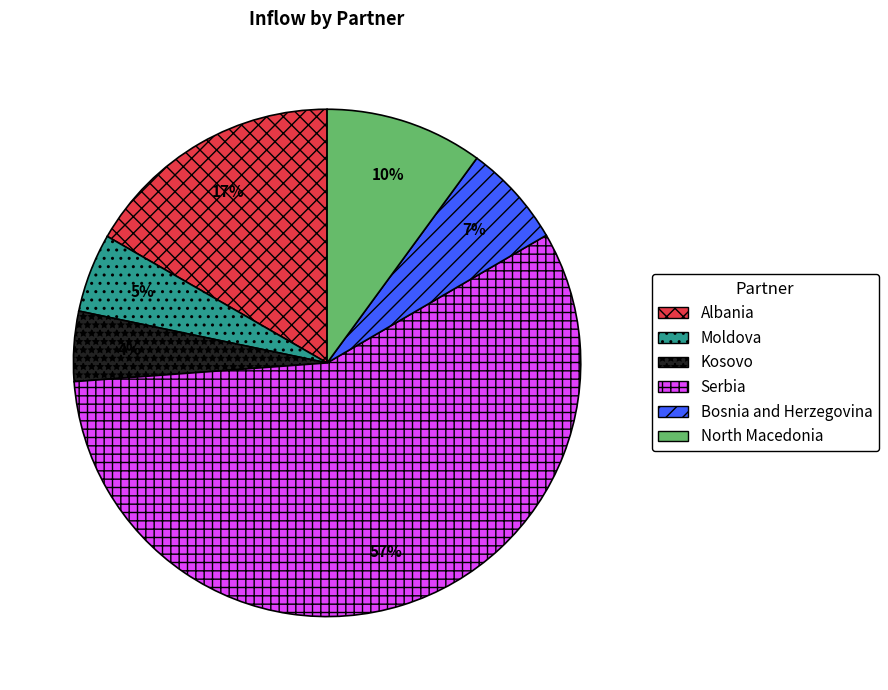

The North Macedonia slice represents 10% of the pie. True or false?

True